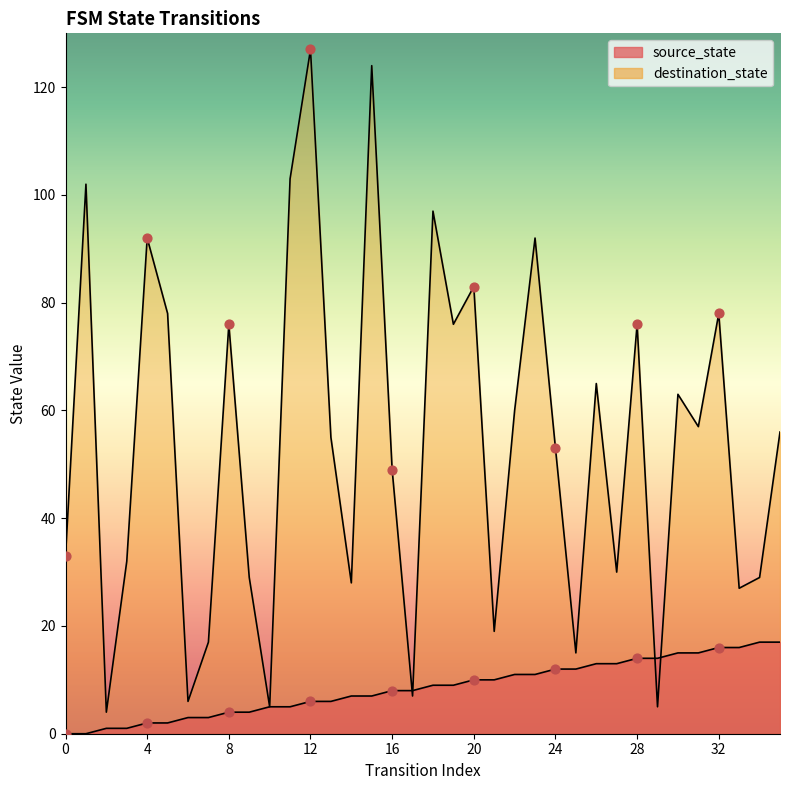

Which series has the largest total across all categories?

destination_state